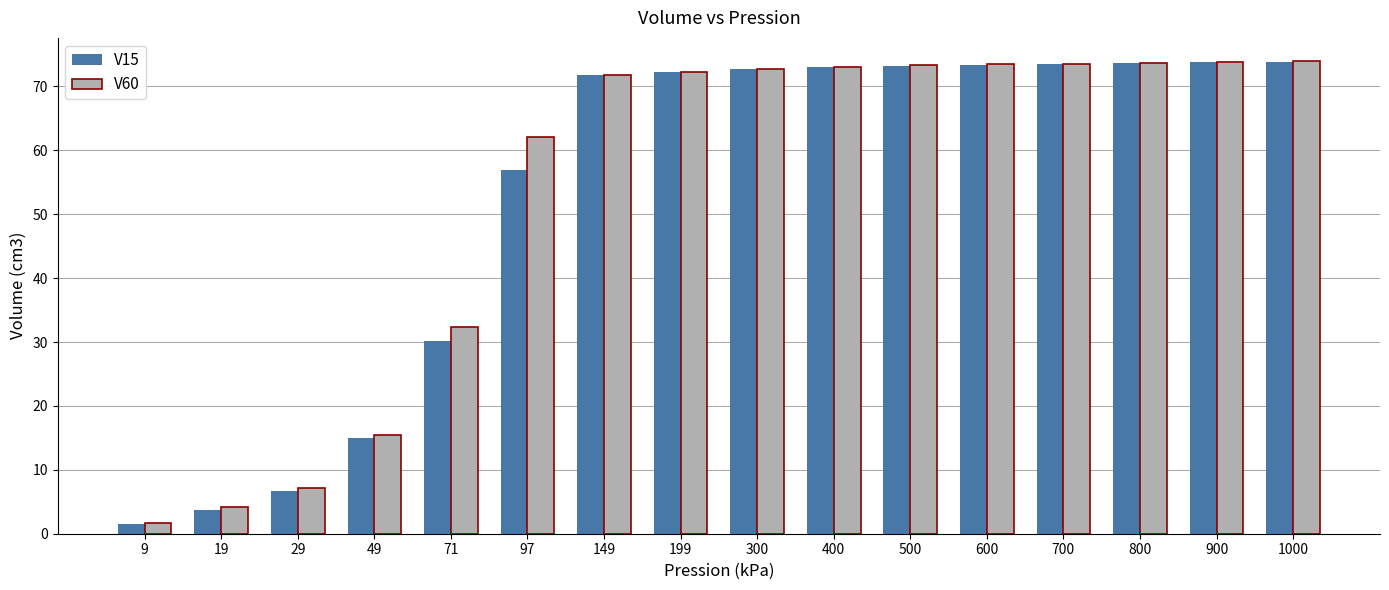

Where is V60 nearest to the value 37?

71